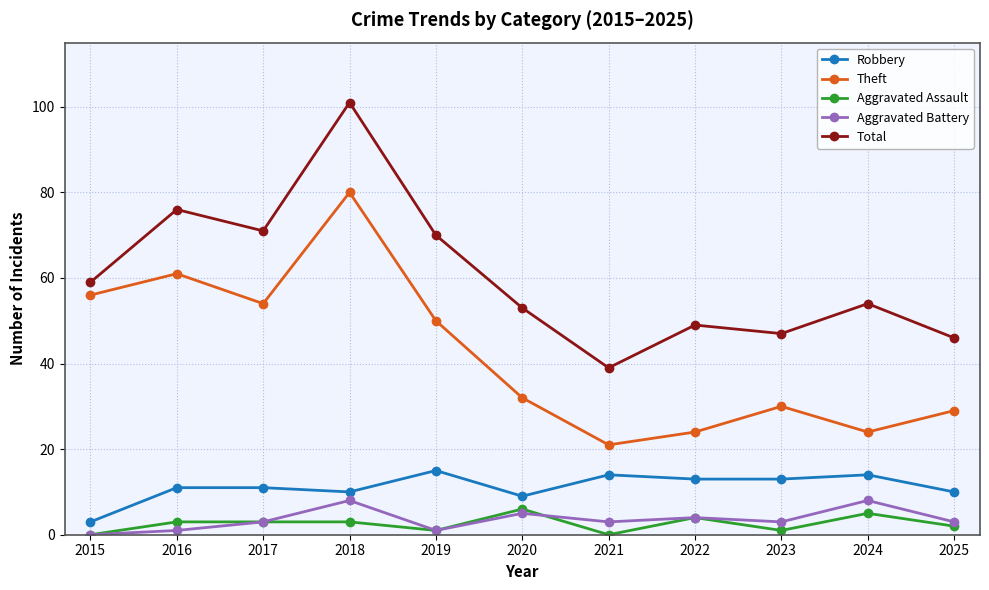

At which label is Theft closest to 50?

2019